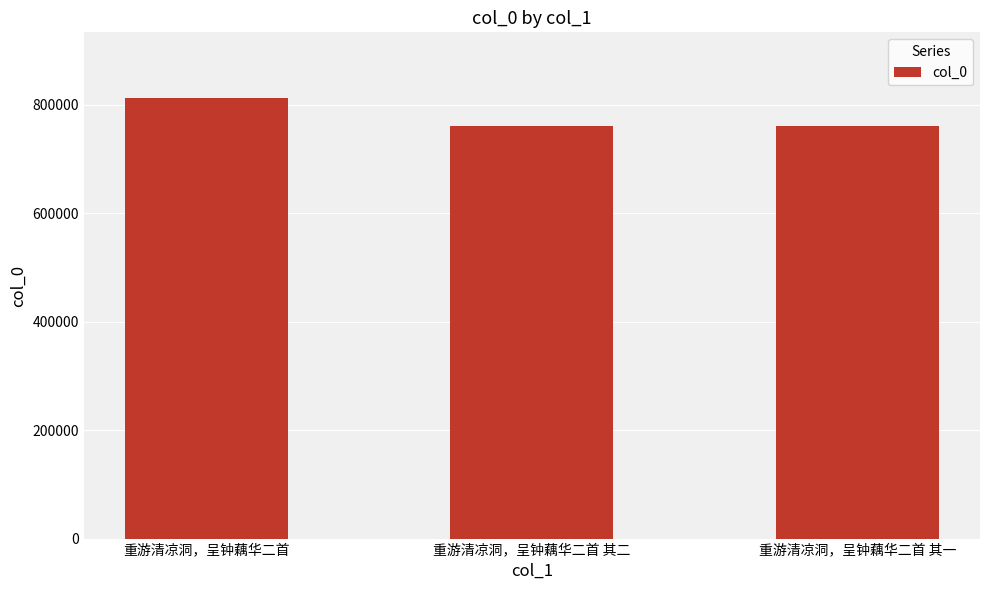

What is the value of the 3rd bar from the left?

759932